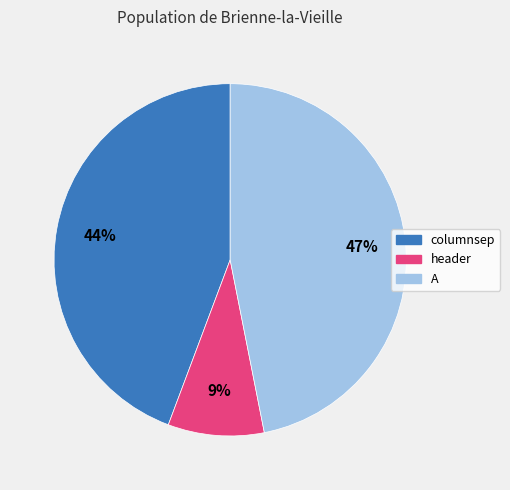

To the nearest percent, what is the combined percentage of A and columnsep?

91%